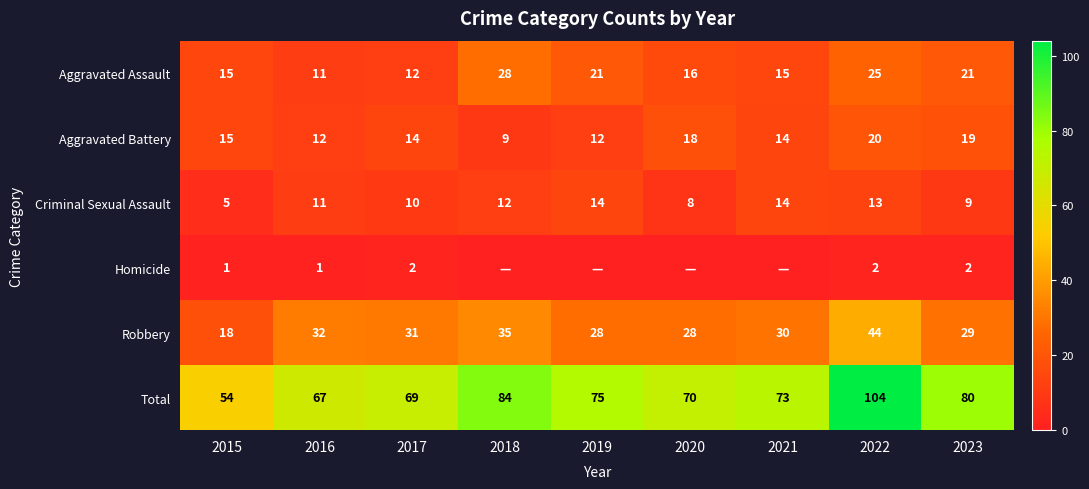

At which label does Robbery first exceed 30?

2016